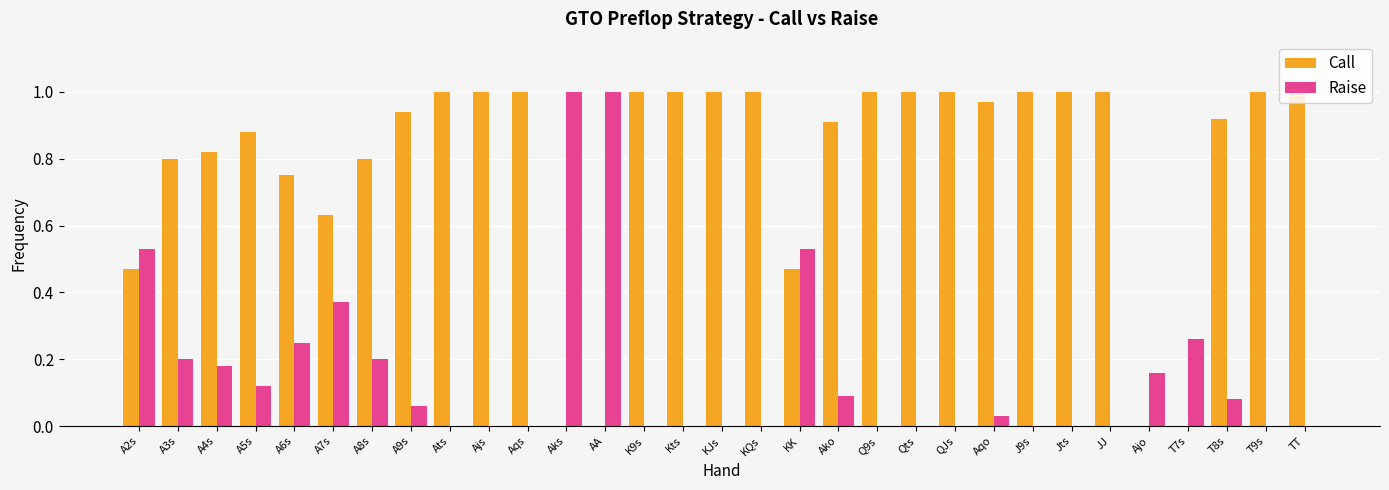

The Raise series shows 0.1 at T8s. True or false?

True